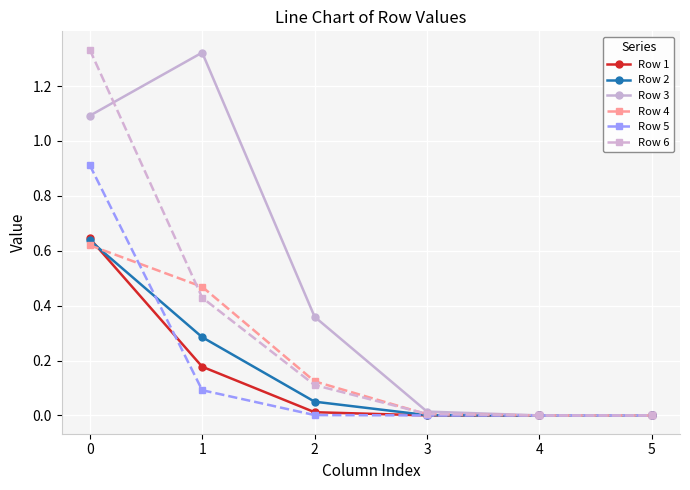

Is the value of Row 6 at 3 greater than the value of Row 4 at 1?

No